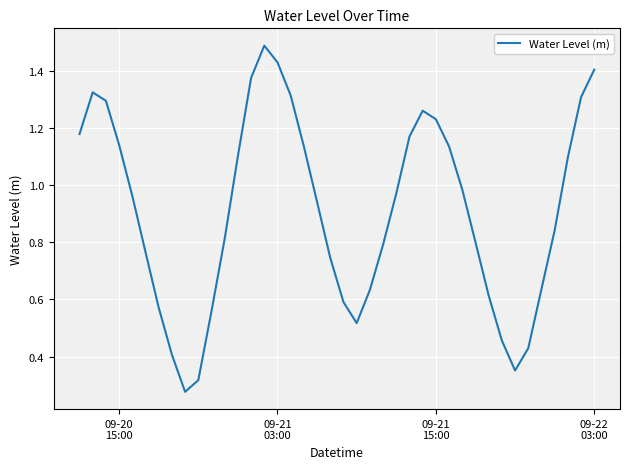

What is the greatest value displayed?

1.5